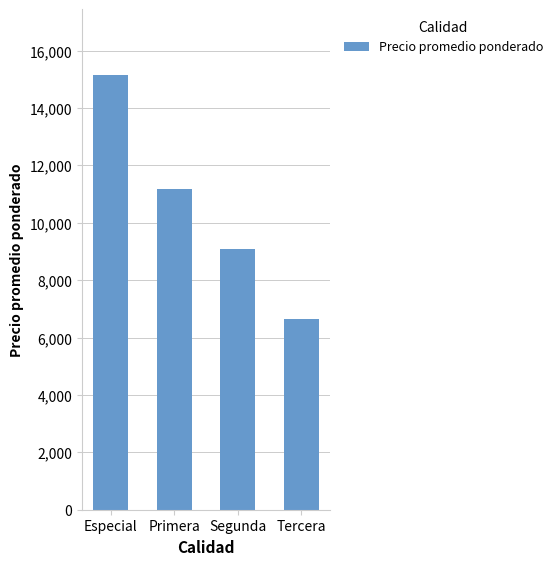

Which has a higher value, Primera or Tercera?

Primera